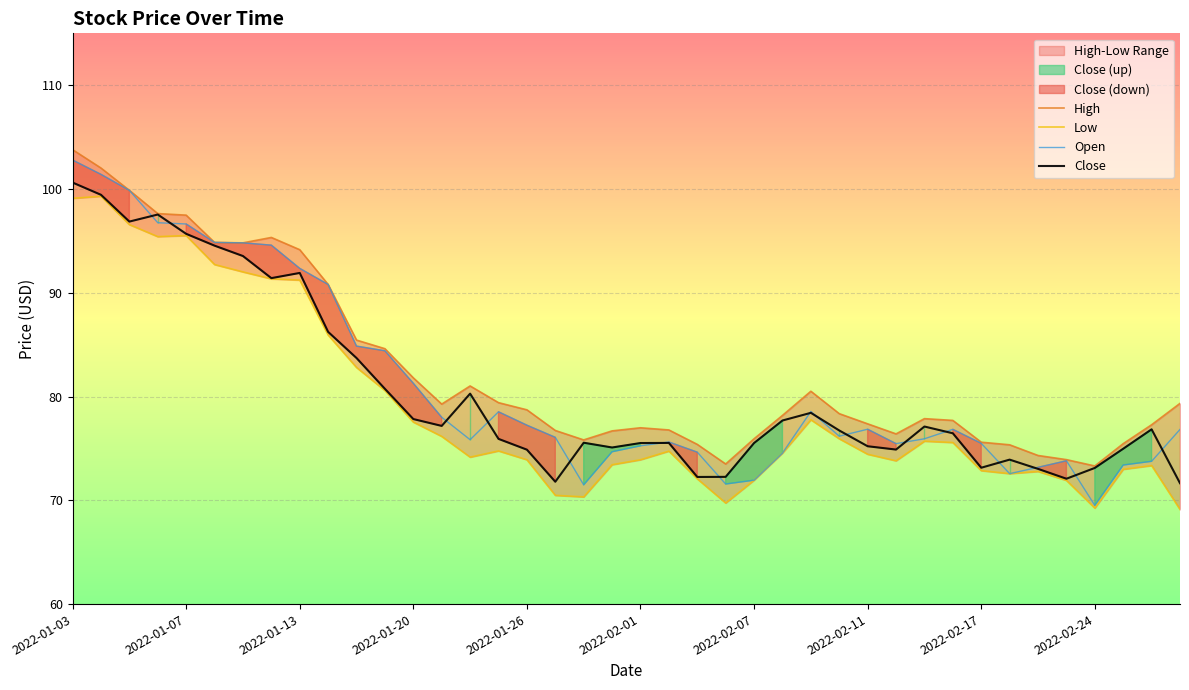

Is it true that Open equals 26.9 at 2022-02-07?

False